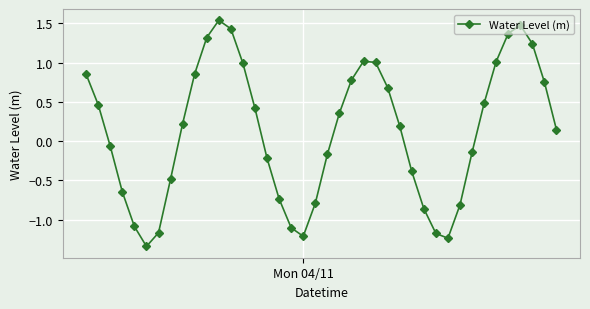

What is the sum of all values?

5.0